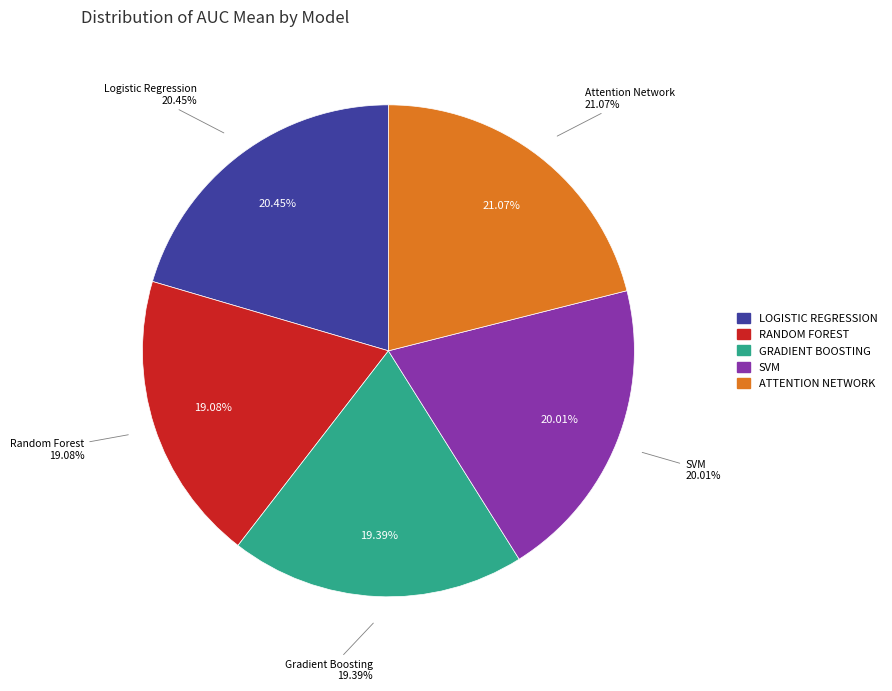

Which category has the biggest portion of the pie?

Attention Network